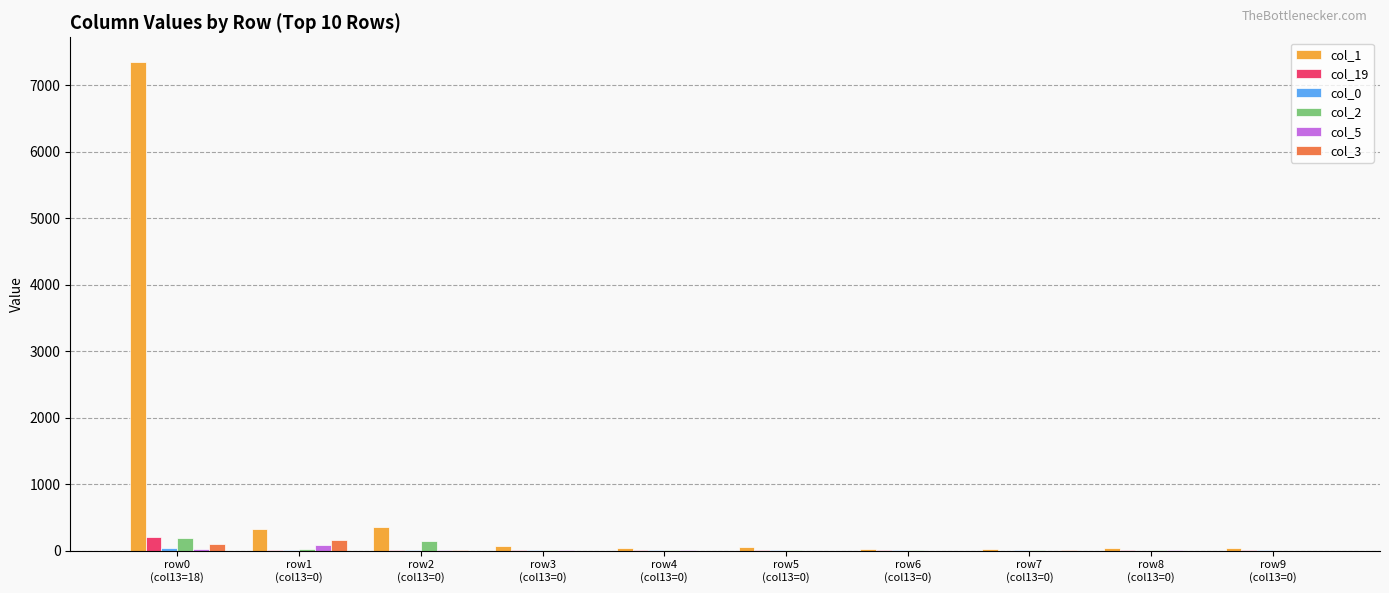

How many data points does each series have?

10